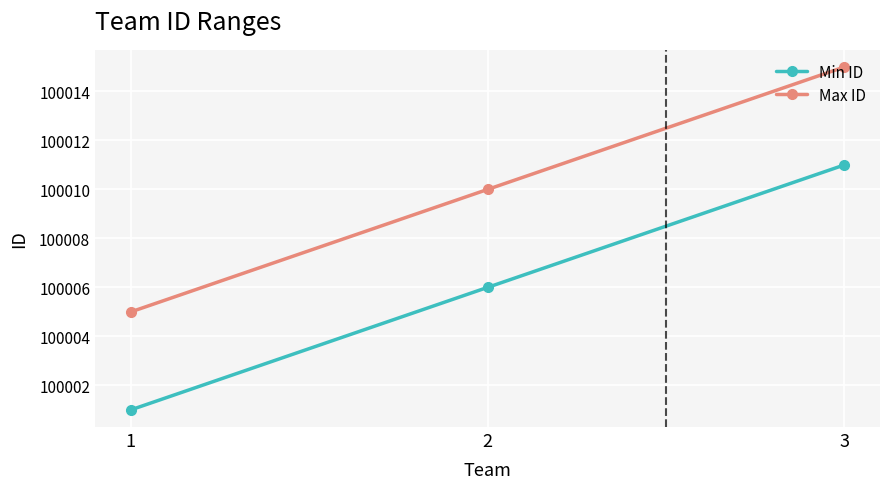

What is the total value across all series at 1?

200006